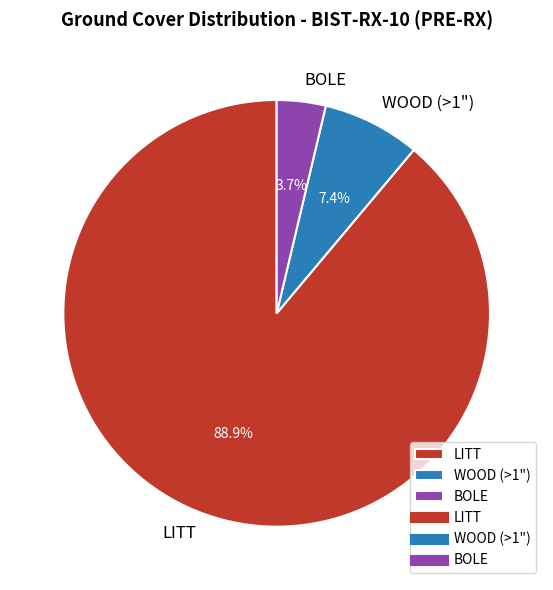

What is the ratio of the value at LITT to the value at BOLE?

24.0